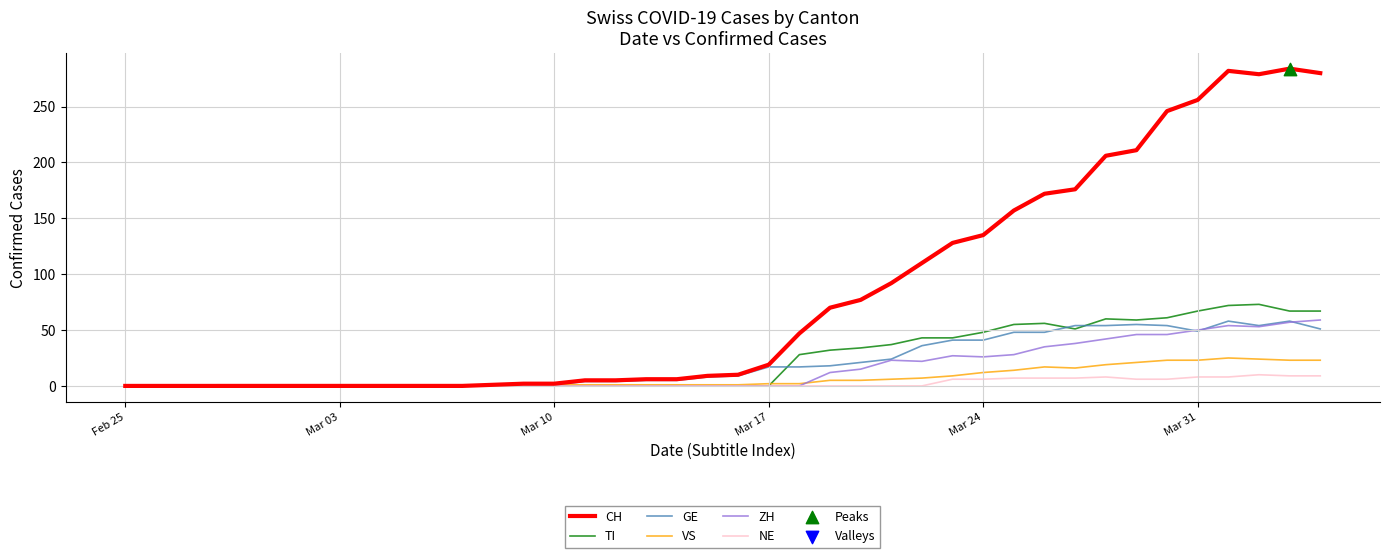

Which series has the widest spread of values?

CH